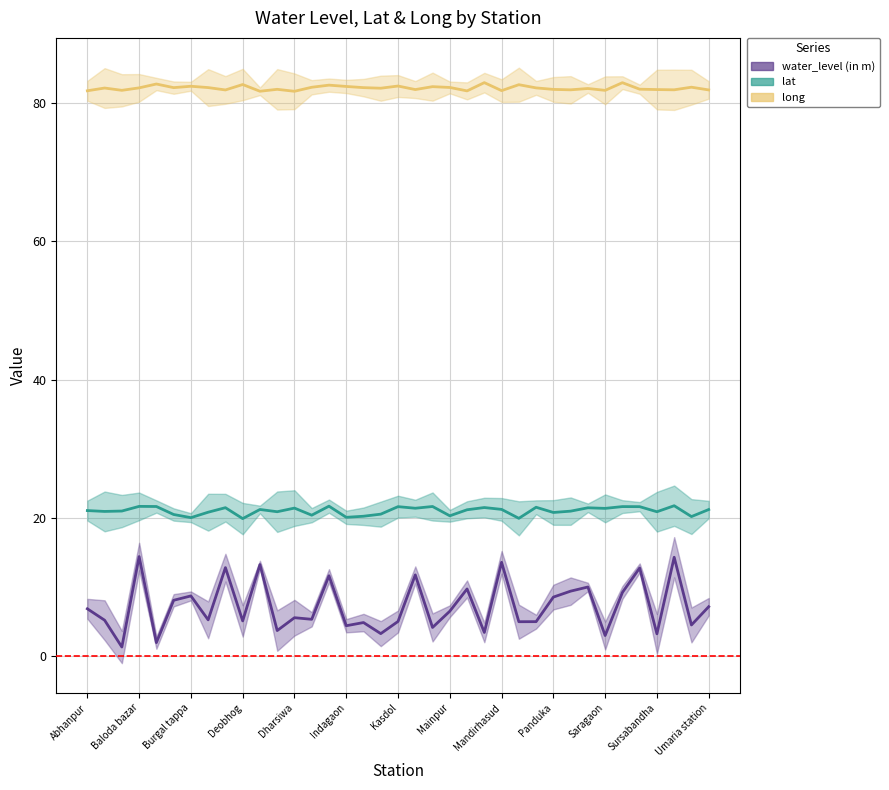

At which category does lat reach its first local valley?

Amethi